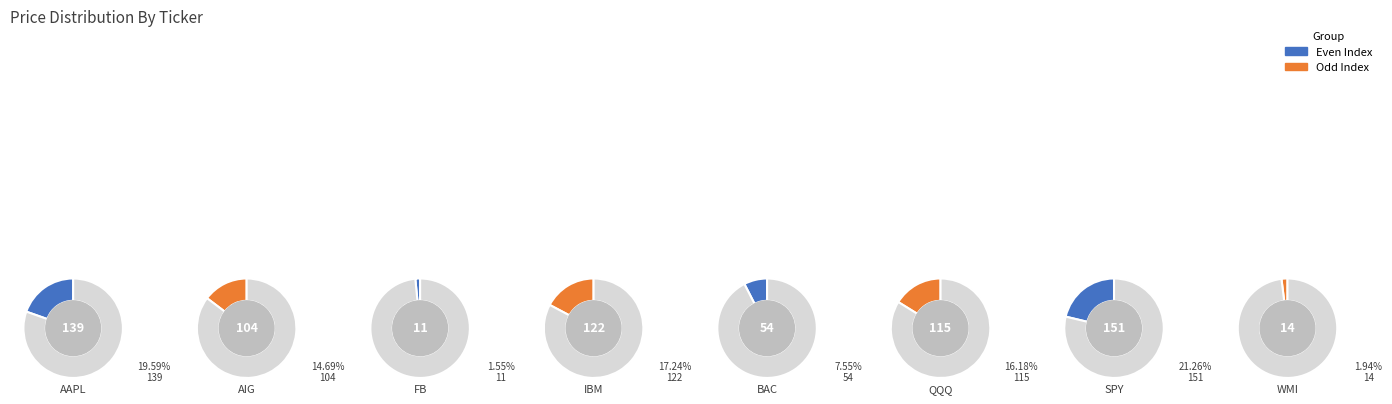

Rank the categories by value from highest to lowest.

SPY, AAPL, IBM, QQQ, AIG, BAC, WMI, FB